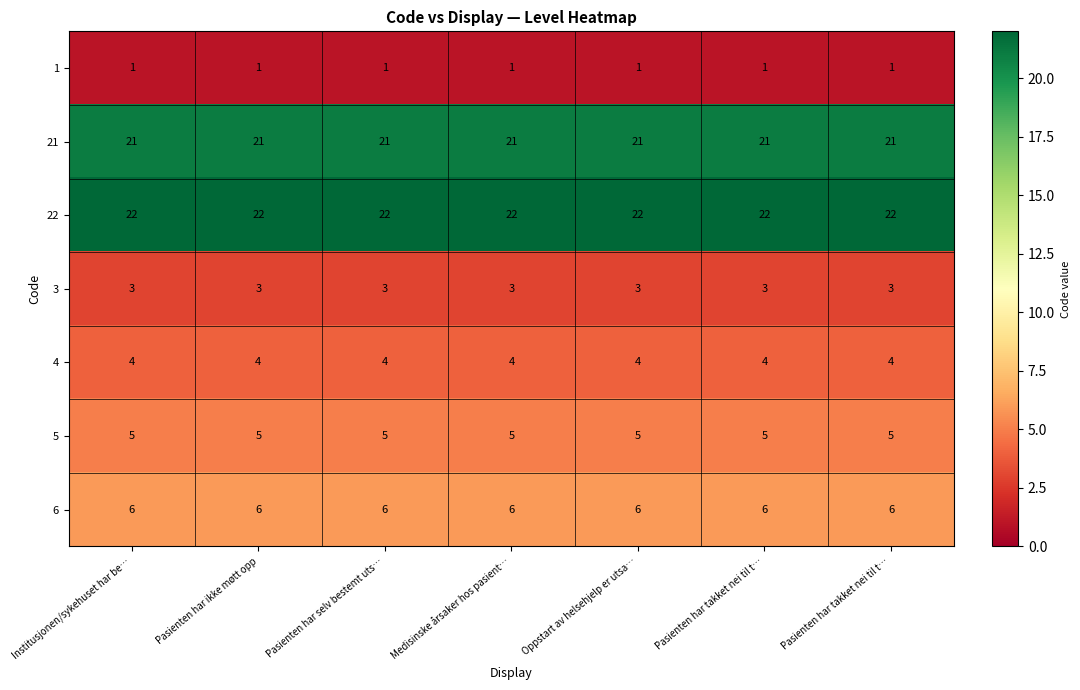

List the series in order of their peak value, highest first.

22, 21, 6, 5, 4, 3, 1